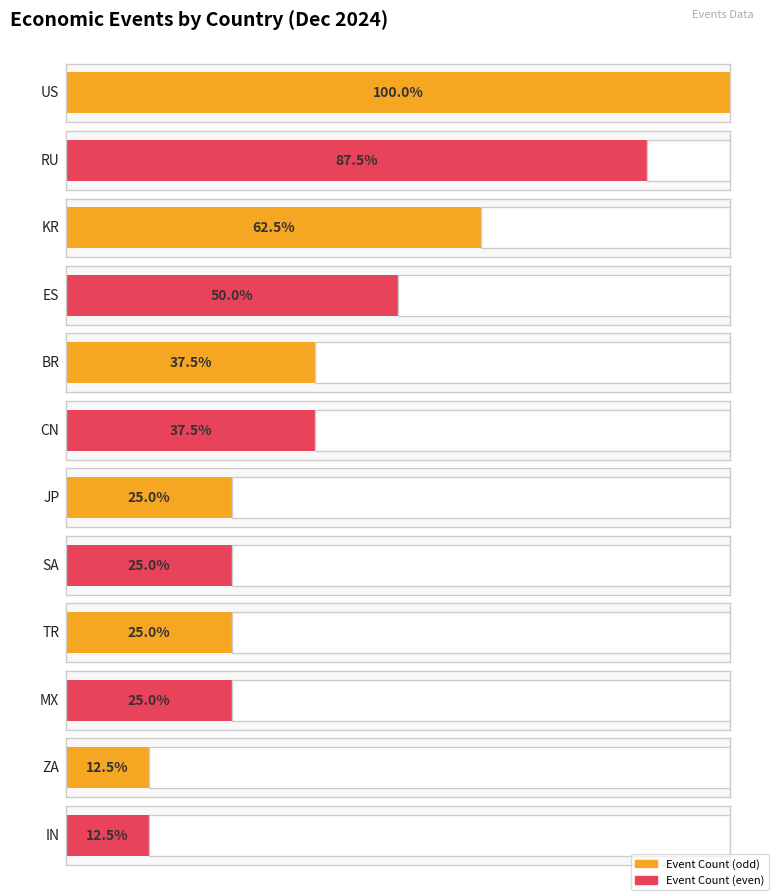

How many values exceed 3?

4